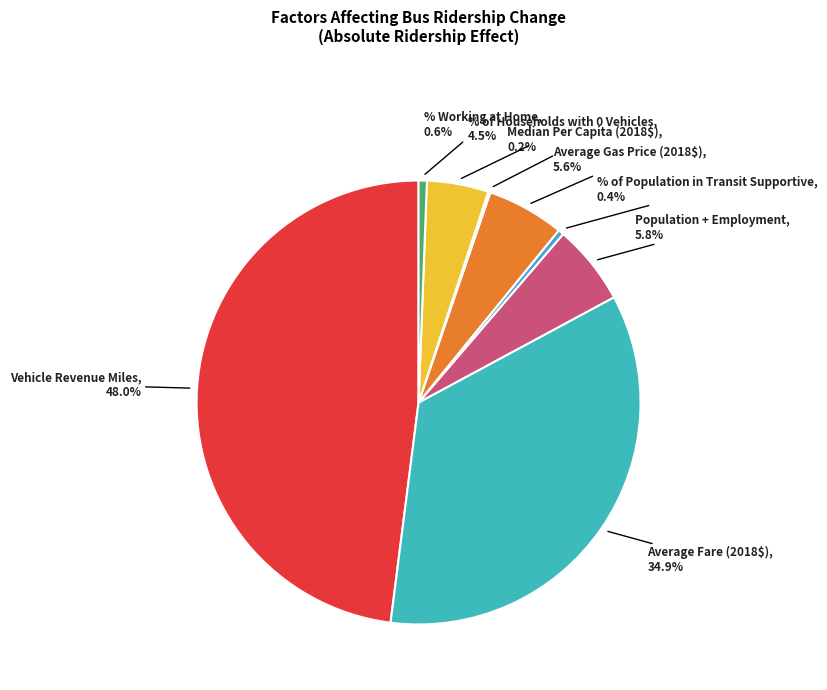

Which category has the biggest portion of the pie?

Vehicle Revenue Miles